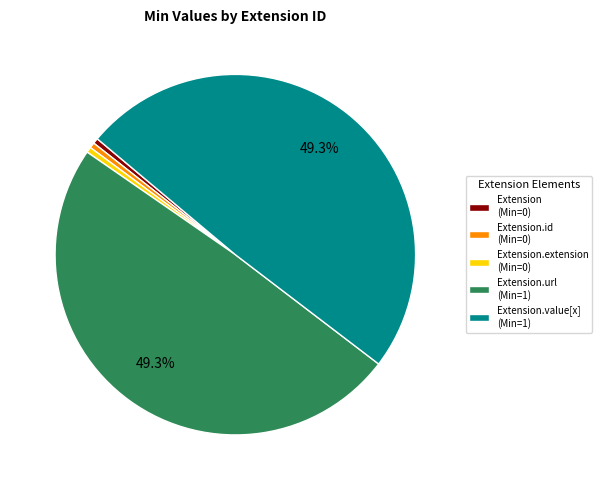

Between Extension.url (Min=1) and Extension.id (Min=0), which is larger?

Extension.url (Min=1)